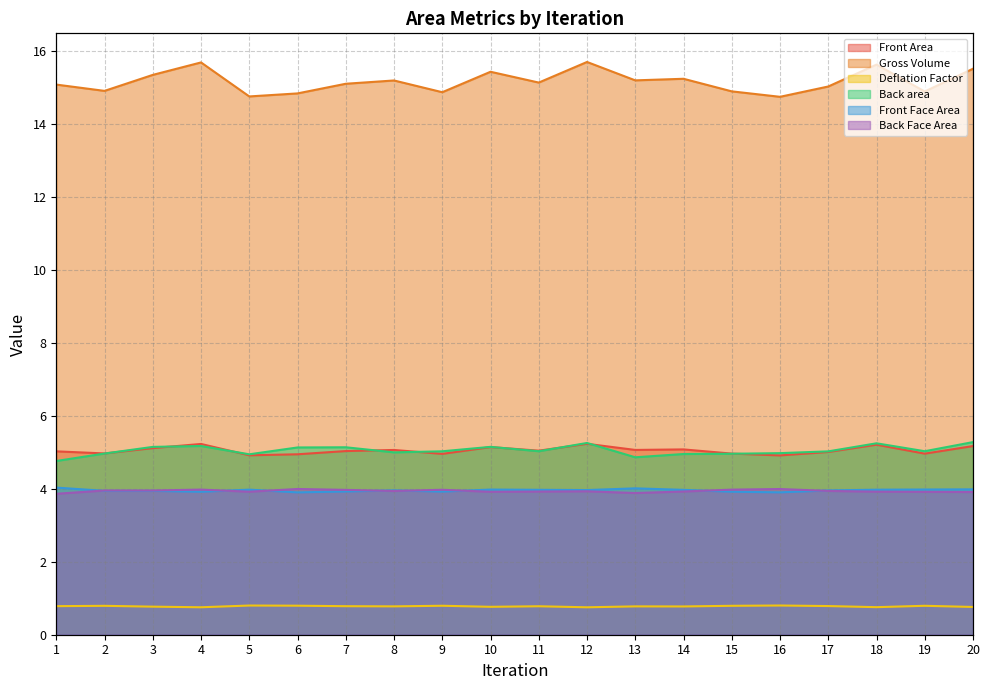

What value does the Front Face Area series have at 17?

4.0